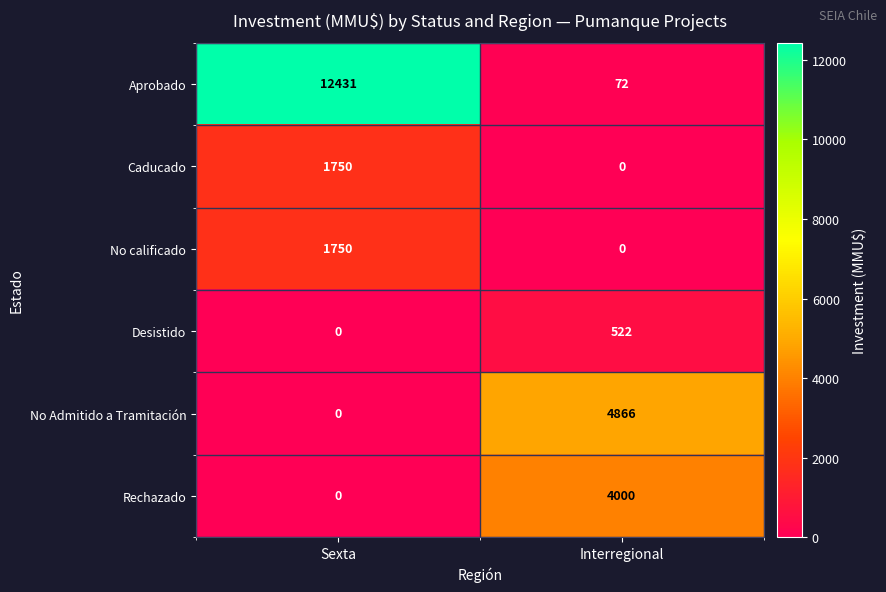

Which series has the widest spread of values?

Aprobado